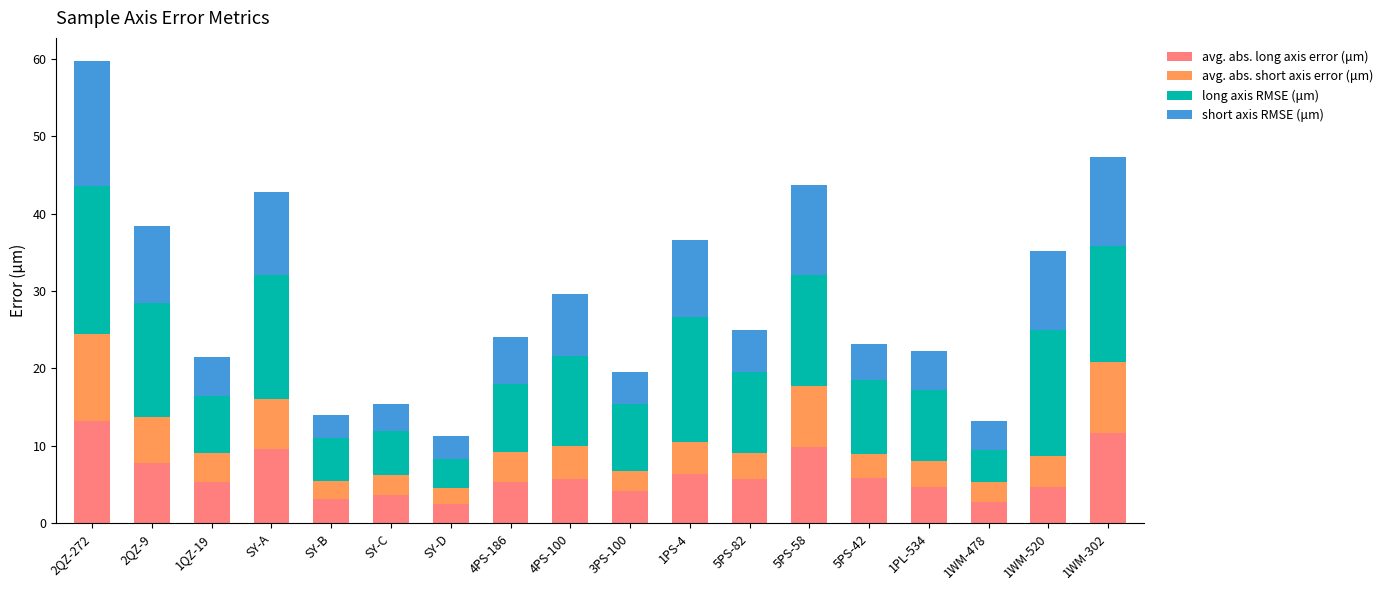

Are the bars grouped side by side (vs. stacked)?

No